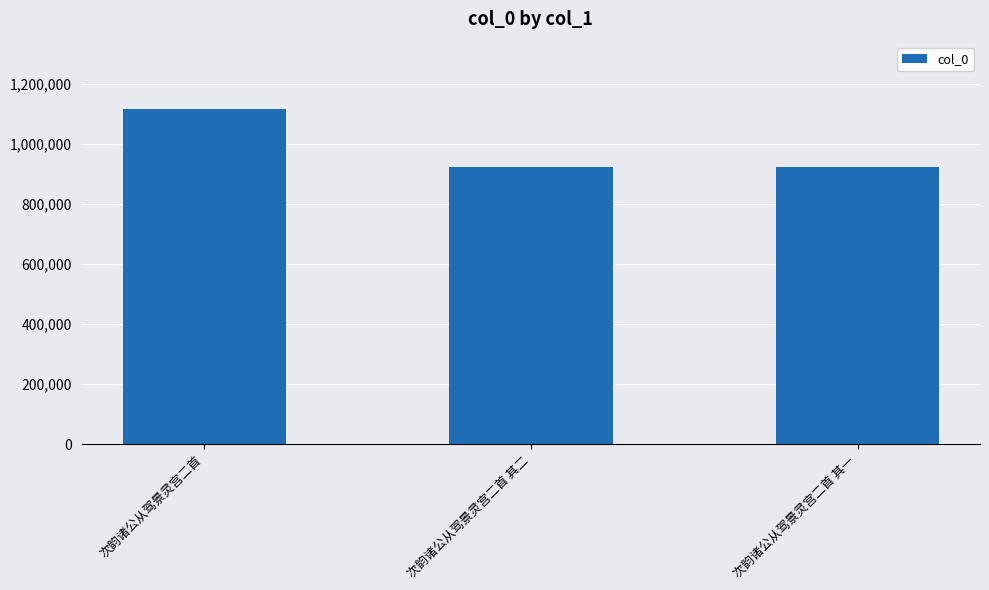

Count the number of categories in the chart.

3